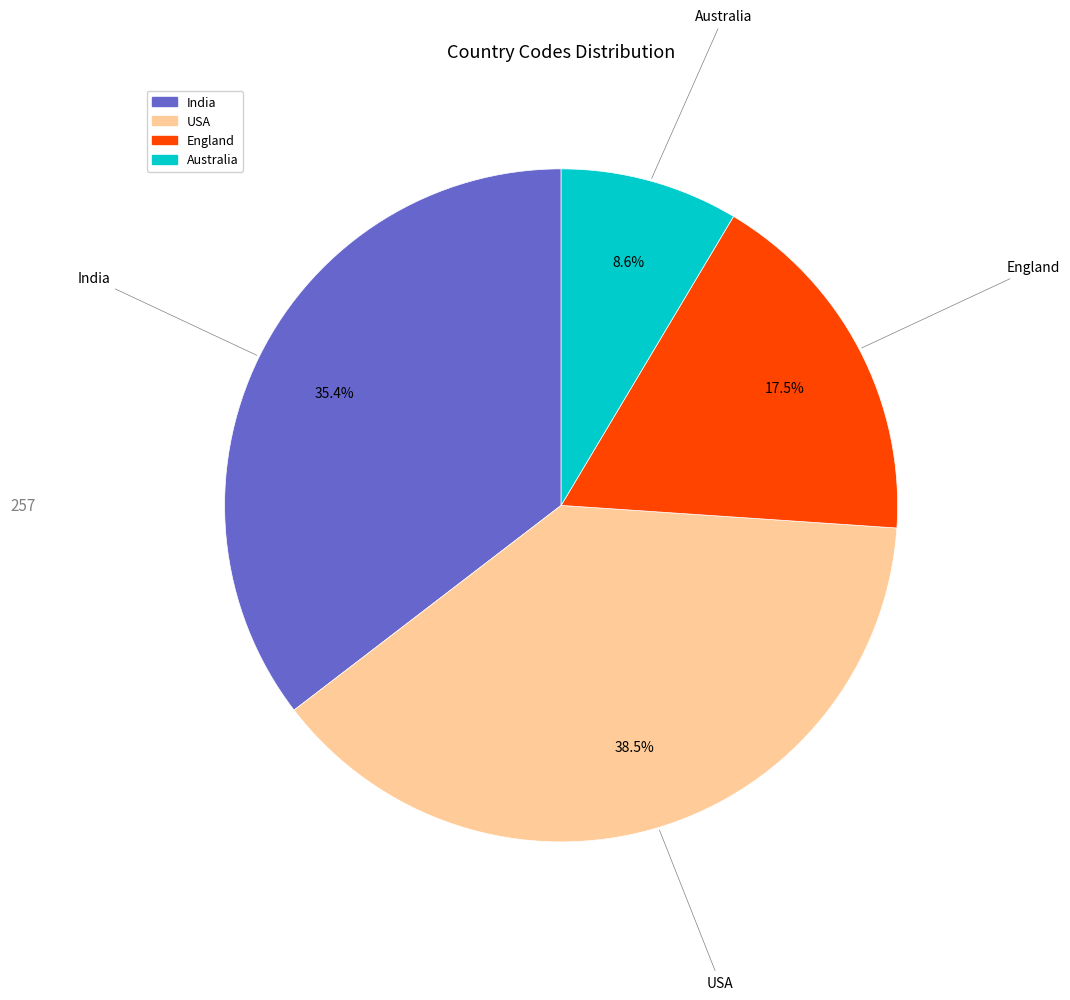

Do Australia and England together represent more than half of the pie?

No